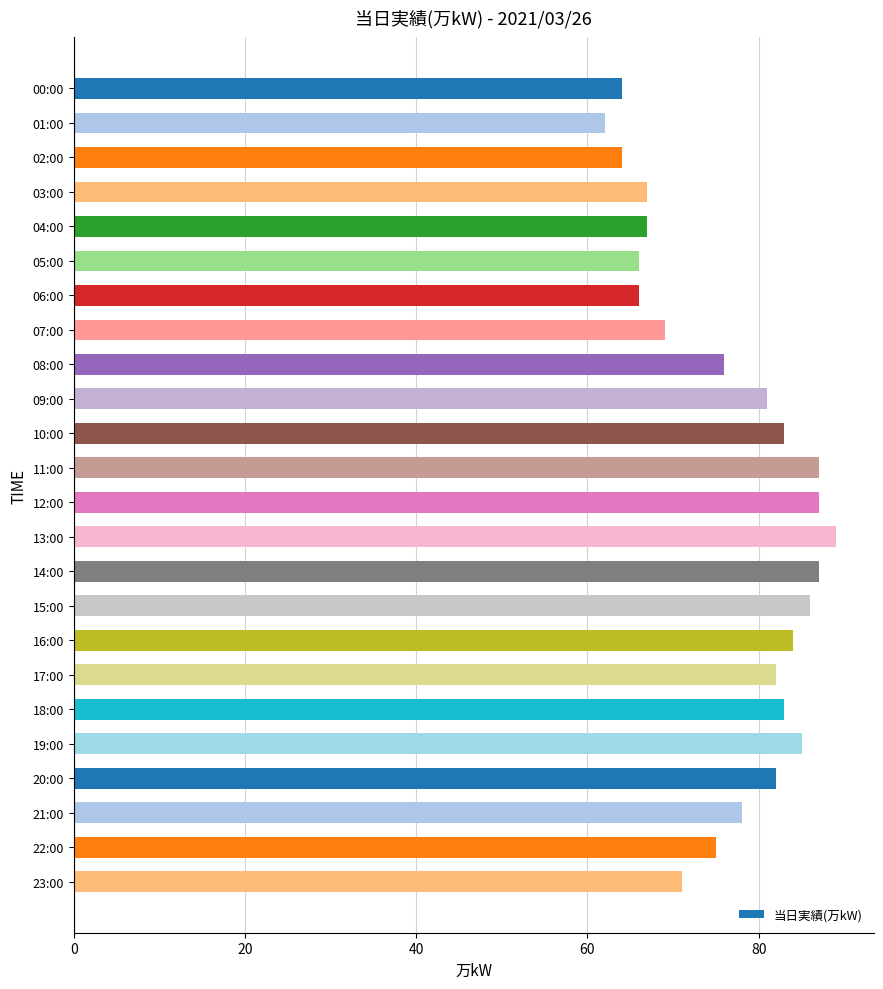

What is the average value?

77